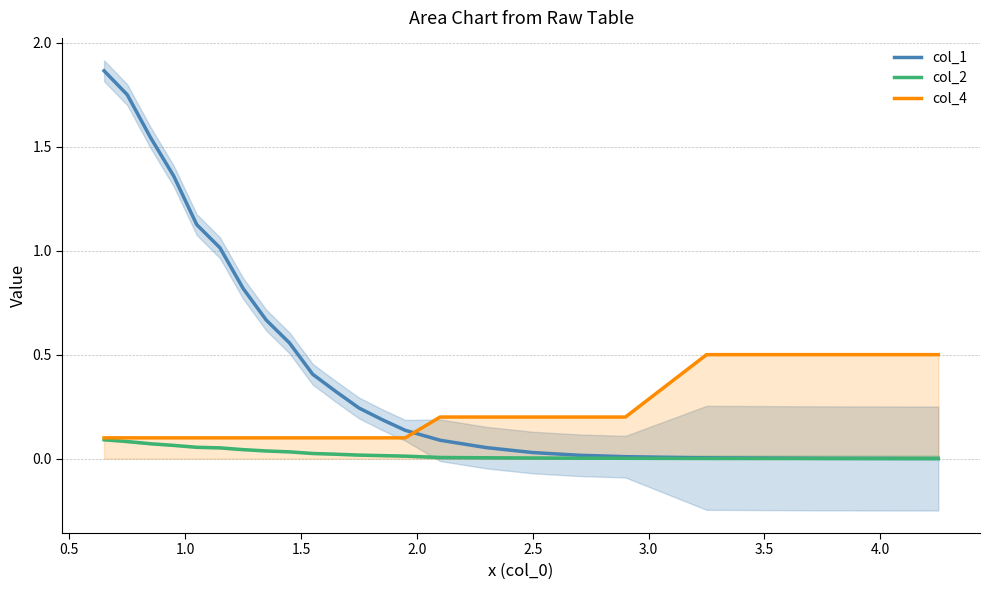

Which series ends up on top after the final intersection of col_4 and col_1?

col_4